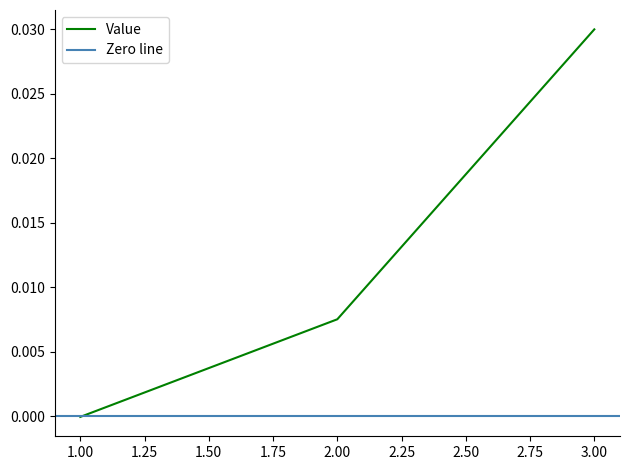

The chart shows a value of 0.0 at 2. True or false?

False